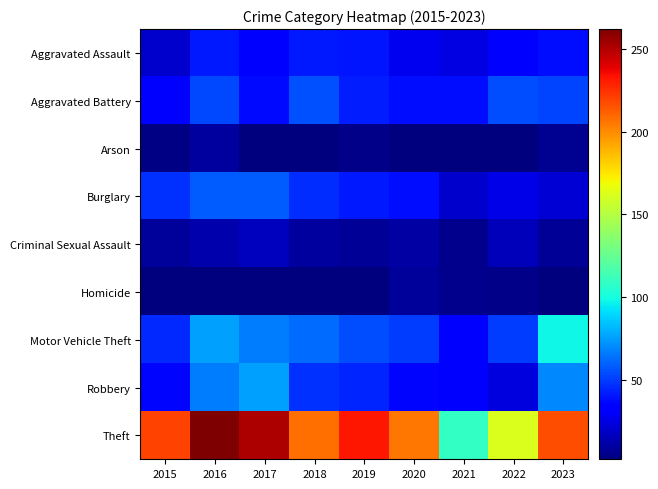

Reading right to left, transcribe all the data shown in this chart.

Aggravated Assault: 2023=38	2022=33	2021=25	2020=28	2019=40	2018=41	2017=32	2016=41	2015=20
Aggravated Battery: 2023=52	2022=54	2021=38	2020=38	2019=42	2018=55	2017=37	2016=53	2015=35
Arson: 2023=7	2022=3	2021=3	2020=3	2019=5	2018=2	2017=3	2016=10	2015=4
Burglary: 2023=22	2022=26	2021=20	2020=38	2019=41	2018=46	2017=58	2016=58	2015=47
Criminal Sexual Assault: 2023=8	2022=16	2021=6	2020=11	2019=8	2018=10	2017=17	2016=13	2015=9
Homicide: 2023=3	2022=5	2021=6	2020=9	2019=2	2018=3	2017=3	2016=3	2015=3
Motor Vehicle Theft: 2023=98	2022=50	2021=32	2020=50	2019=54	2018=62	2017=66	2016=76	2015=45
Robbery: 2023=70	2022=24	2021=35	2020=36	2019=44	2018=47	2017=76	2016=66	2015=36
Theft: 2023=217	2022=162	2021=109	2020=206	2019=232	2018=208	2017=251	2016=262	2015=220